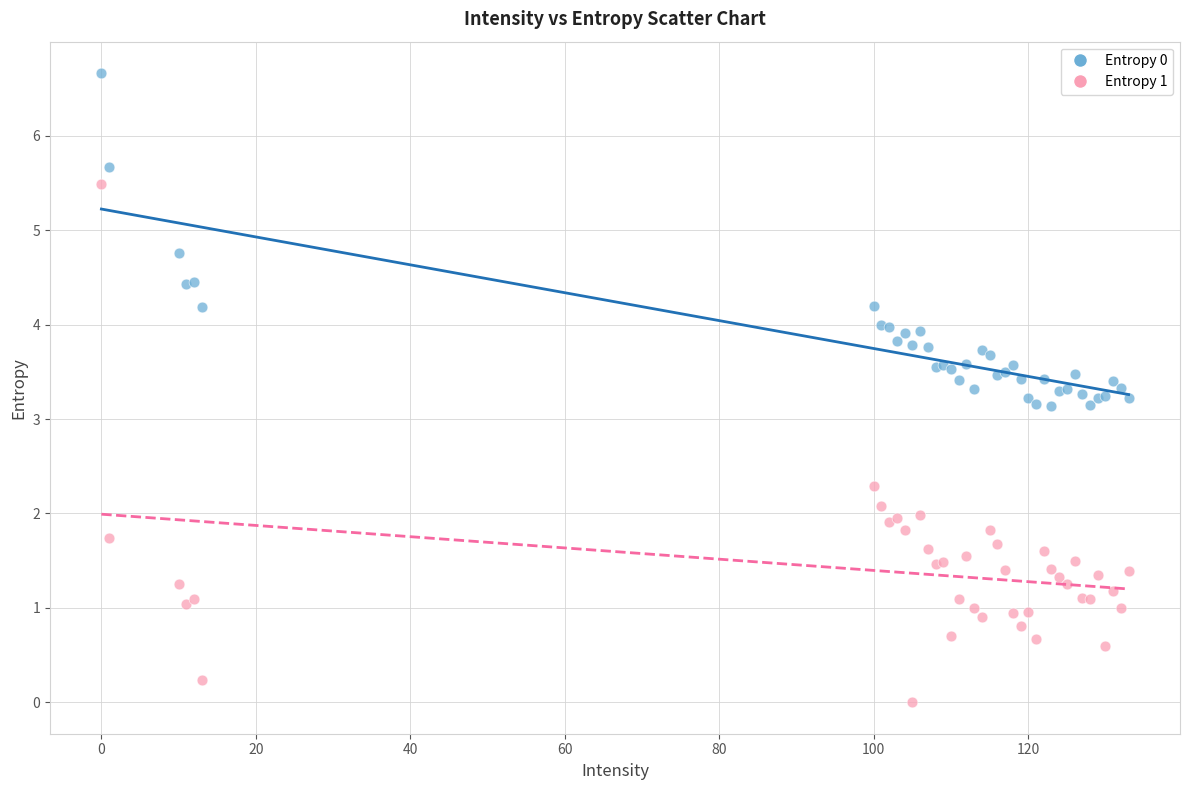

What is the X range (max minus min) for the scatter plot?

133.0